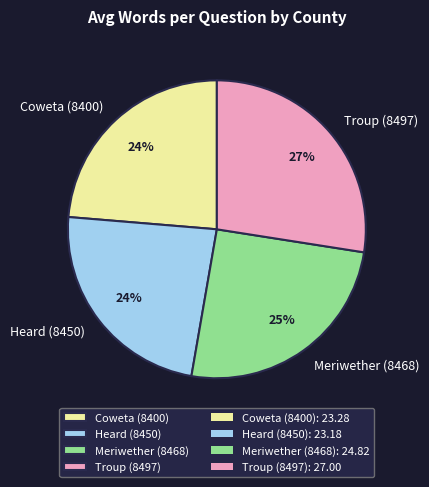

To the nearest percent, what is the average slice percentage?

25%